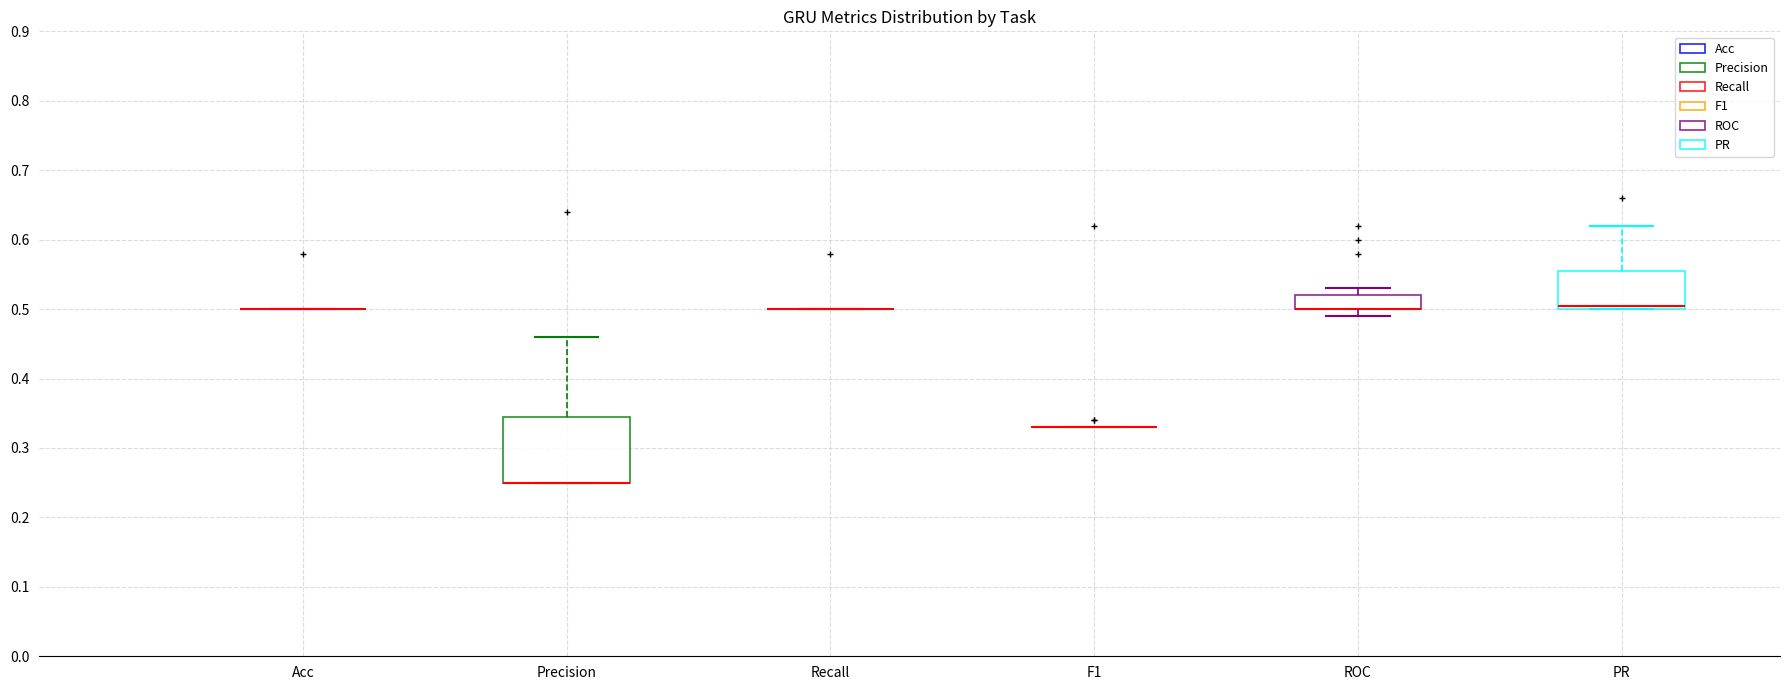

Where does the upper whisker of the box for ROC end on the y-axis? The values are not printed on the chart, so give them approximately, as read against the axis.

0.53